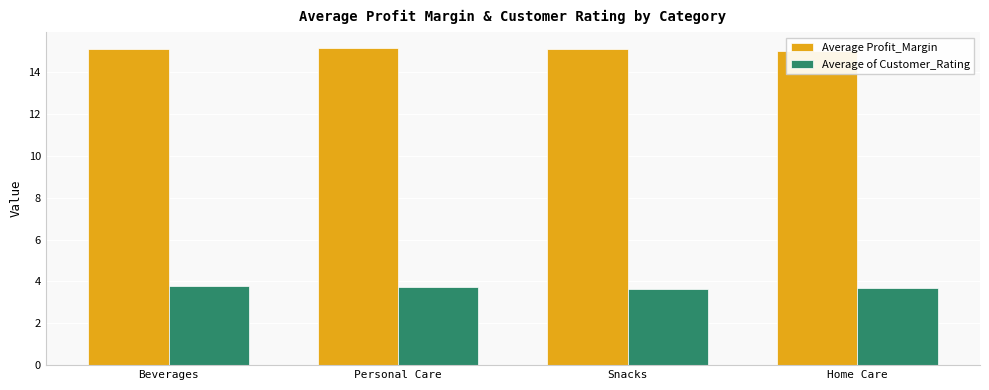

What is the label of the 2nd bar from the right?

Snacks